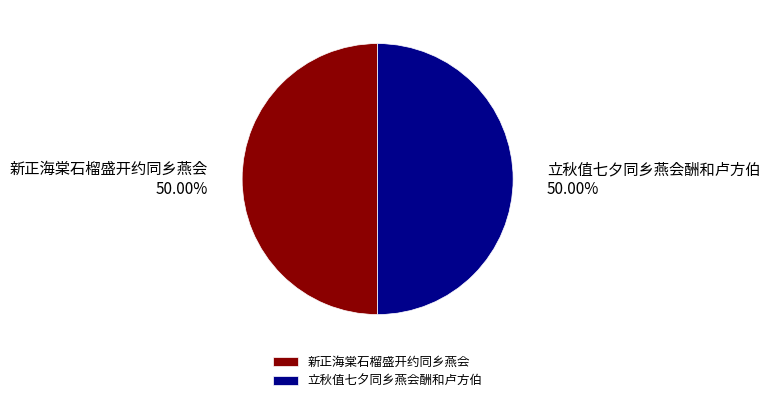

What percentage do 立秋值七夕同乡燕会酬和卢方伯 and 新正海棠石榴盛开约同乡燕会 together represent?

100.0%